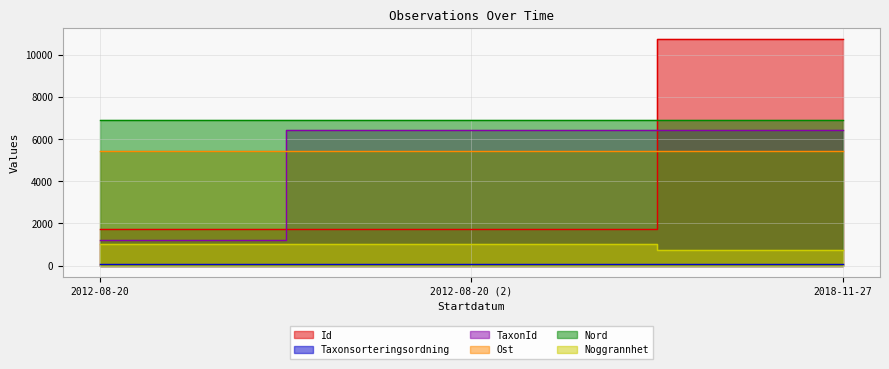

Rank the categories by Id value from lowest to highest.

2012-08-20 (2), 2012-08-20, 2018-11-27